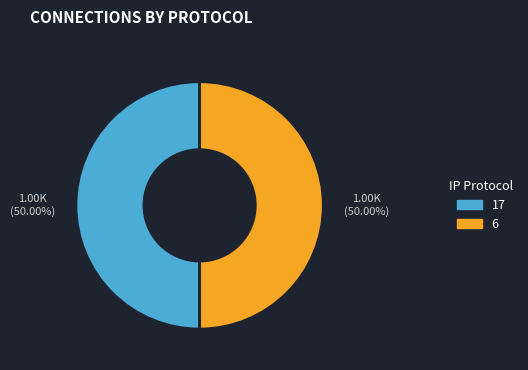

What is the ratio of the value at 6 to the value at 17?

1.0